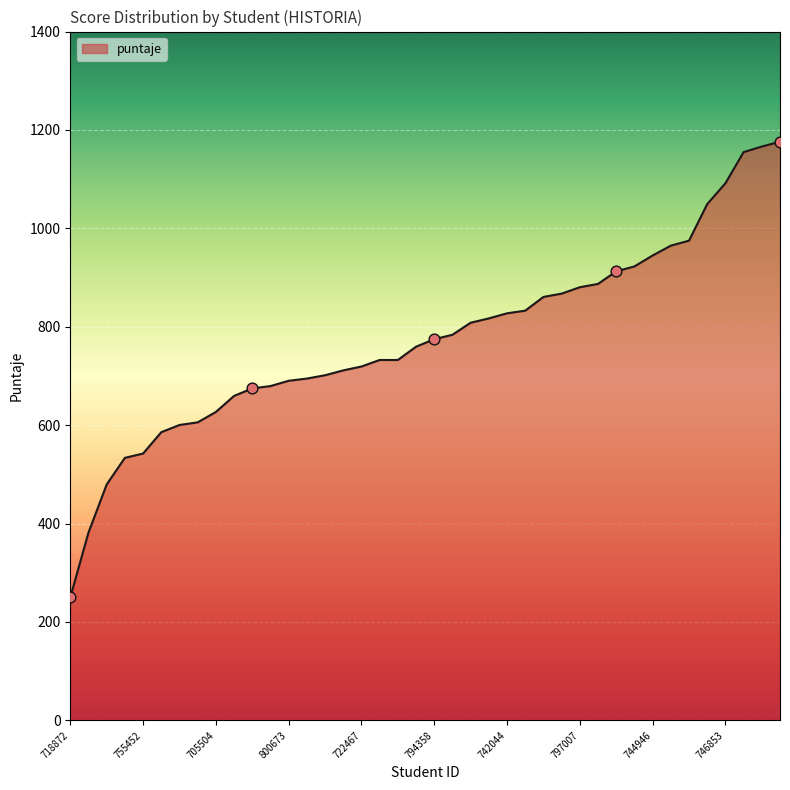

What is the smallest value displayed?

249.9